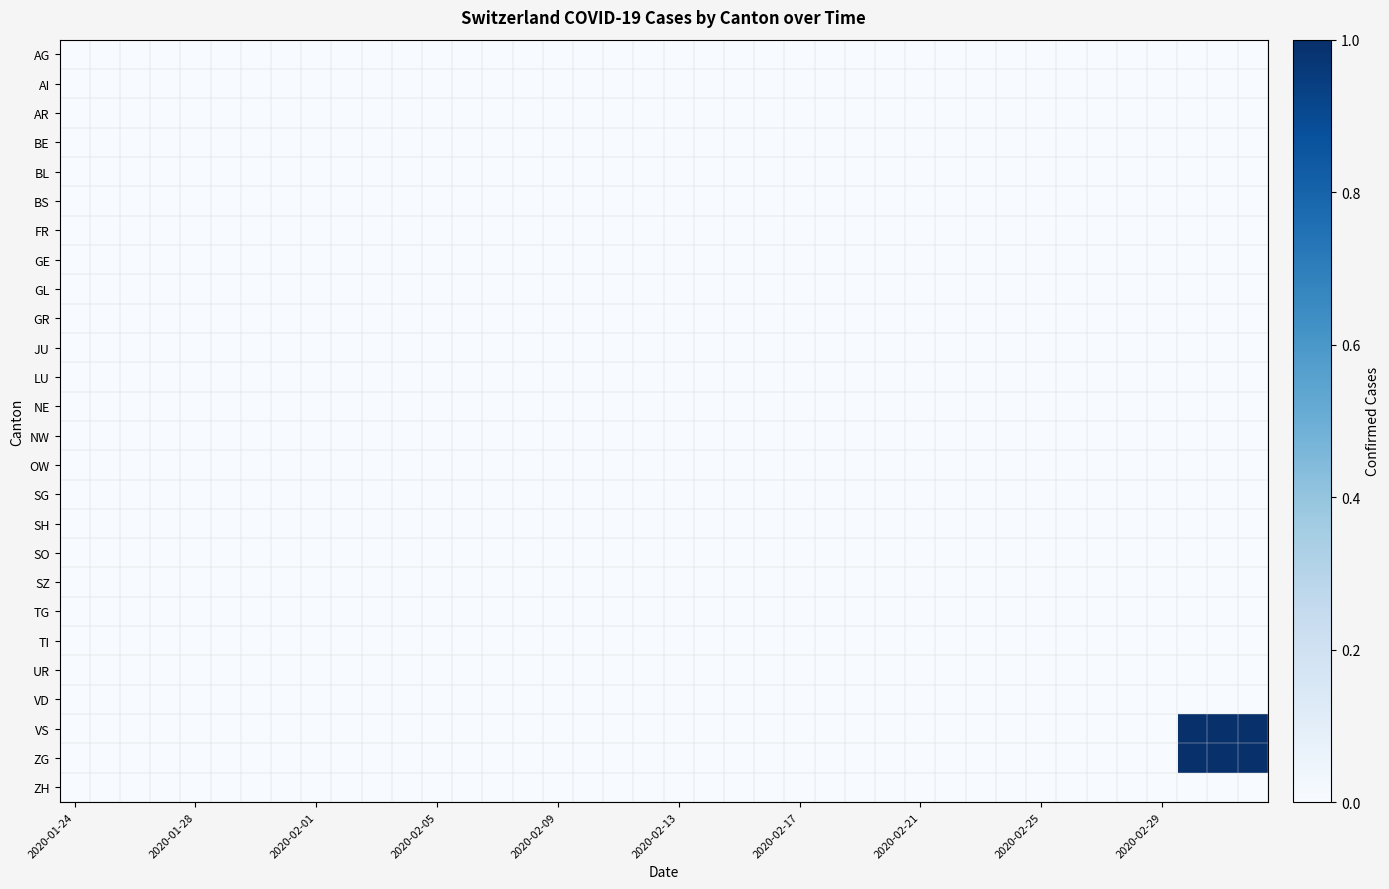

Reading left to right, extract all data points from this chart.

AG: 0	0	0	0	0	0	0	0	0	0	0	0	0	0	0	0	0	0	0	0	0	0	0	0	0	0	0	0	0	0	0	0	0	0	0	0	0	0	0	0
AI: 0	0	0	0	0	0	0	0	0	0	0	0	0	0	0	0	0	0	0	0	0	0	0	0	0	0	0	0	0	0	0	0	0	0	0	0	0	0	0	0
AR: 0	0	0	0	0	0	0	0	0	0	0	0	0	0	0	0	0	0	0	0	0	0	0	0	0	0	0	0	0	0	0	0	0	0	0	0	0	0	0	0
BE: 0	0	0	0	0	0	0	0	0	0	0	0	0	0	0	0	0	0	0	0	0	0	0	0	0	0	0	0	0	0	0	0	0	0	0	0	0	0	0	0
BL: 0	0	0	0	0	0	0	0	0	0	0	0	0	0	0	0	0	0	0	0	0	0	0	0	0	0	0	0	0	0	0	0	0	0	0	0	0	0	0	0
BS: 0	0	0	0	0	0	0	0	0	0	0	0	0	0	0	0	0	0	0	0	0	0	0	0	0	0	0	0	0	0	0	0	0	0	0	0	0	0	0	0
FR: 0	0	0	0	0	0	0	0	0	0	0	0	0	0	0	0	0	0	0	0	0	0	0	0	0	0	0	0	0	0	0	0	0	0	0	0	0	0	0	0
GE: 0	0	0	0	0	0	0	0	0	0	0	0	0	0	0	0	0	0	0	0	0	0	0	0	0	0	0	0	0	0	0	0	0	0	0	0	0	0	0	0
GL: 0	0	0	0	0	0	0	0	0	0	0	0	0	0	0	0	0	0	0	0	0	0	0	0	0	0	0	0	0	0	0	0	0	0	0	0	0	0	0	0
GR: 0	0	0	0	0	0	0	0	0	0	0	0	0	0	0	0	0	0	0	0	0	0	0	0	0	0	0	0	0	0	0	0	0	0	0	0	0	0	0	0
JU: 0	0	0	0	0	0	0	0	0	0	0	0	0	0	0	0	0	0	0	0	0	0	0	0	0	0	0	0	0	0	0	0	0	0	0	0	0	0	0	0
LU: 0	0	0	0	0	0	0	0	0	0	0	0	0	0	0	0	0	0	0	0	0	0	0	0	0	0	0	0	0	0	0	0	0	0	0	0	0	0	0	0
NE: 0	0	0	0	0	0	0	0	0	0	0	0	0	0	0	0	0	0	0	0	0	0	0	0	0	0	0	0	0	0	0	0	0	0	0	0	0	0	0	0
NW: 0	0	0	0	0	0	0	0	0	0	0	0	0	0	0	0	0	0	0	0	0	0	0	0	0	0	0	0	0	0	0	0	0	0	0	0	0	0	0	0
OW: 0	0	0	0	0	0	0	0	0	0	0	0	0	0	0	0	0	0	0	0	0	0	0	0	0	0	0	0	0	0	0	0	0	0	0	0	0	0	0	0
SG: 0	0	0	0	0	0	0	0	0	0	0	0	0	0	0	0	0	0	0	0	0	0	0	0	0	0	0	0	0	0	0	0	0	0	0	0	0	0	0	0
SH: 0	0	0	0	0	0	0	0	0	0	0	0	0	0	0	0	0	0	0	0	0	0	0	0	0	0	0	0	0	0	0	0	0	0	0	0	0	0	0	0
SO: 0	0	0	0	0	0	0	0	0	0	0	0	0	0	0	0	0	0	0	0	0	0	0	0	0	0	0	0	0	0	0	0	0	0	0	0	0	0	0	0
SZ: 0	0	0	0	0	0	0	0	0	0	0	0	0	0	0	0	0	0	0	0	0	0	0	0	0	0	0	0	0	0	0	0	0	0	0	0	0	0	0	0
TG: 0	0	0	0	0	0	0	0	0	0	0	0	0	0	0	0	0	0	0	0	0	0	0	0	0	0	0	0	0	0	0	0	0	0	0	0	0	0	0	0
TI: 0	0	0	0	0	0	0	0	0	0	0	0	0	0	0	0	0	0	0	0	0	0	0	0	0	0	0	0	0	0	0	0	0	0	0	0	0	0	0	0
UR: 0	0	0	0	0	0	0	0	0	0	0	0	0	0	0	0	0	0	0	0	0	0	0	0	0	0	0	0	0	0	0	0	0	0	0	0	0	0	0	0
VD: 0	0	0	0	0	0	0	0	0	0	0	0	0	0	0	0	0	0	0	0	0	0	0	0	0	0	0	0	0	0	0	0	0	0	0	0	0	0	0	0
VS: 0	0	0	0	0	0	0	0	0	0	0	0	0	0	0	0	0	0	0	0	0	0	0	0	0	0	0	0	0	0	0	0	0	0	0	0	0	1	1	1
ZG: 0	0	0	0	0	0	0	0	0	0	0	0	0	0	0	0	0	0	0	0	0	0	0	0	0	0	0	0	0	0	0	0	0	0	0	0	0	1	1	1
ZH: 0	0	0	0	0	0	0	0	0	0	0	0	0	0	0	0	0	0	0	0	0	0	0	0	0	0	0	0	0	0	0	0	0	0	0	0	0	0	0	0